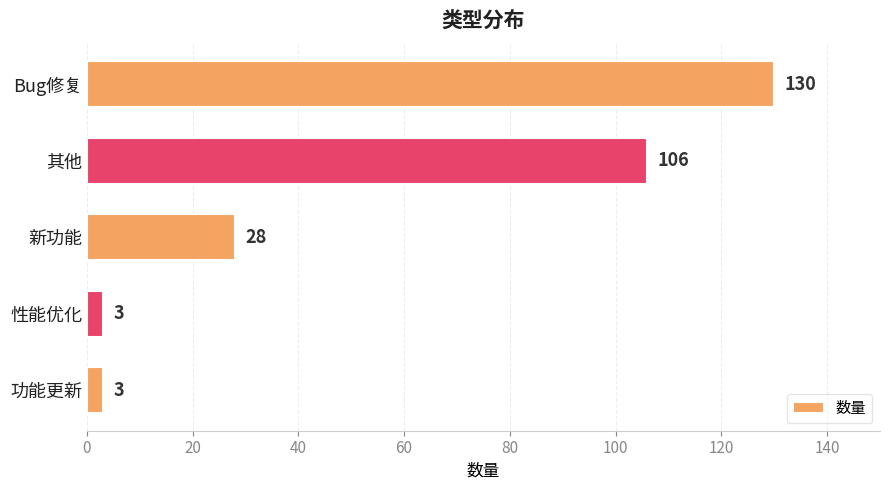

Reading top to bottom, list all the values displayed in this chart.

130	106	28	3	3